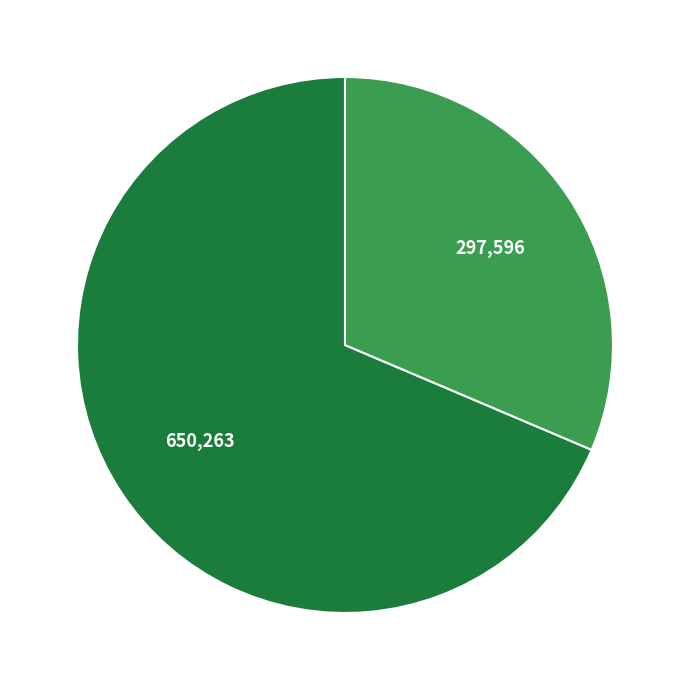

Is there a majority slice in this chart?

Yes